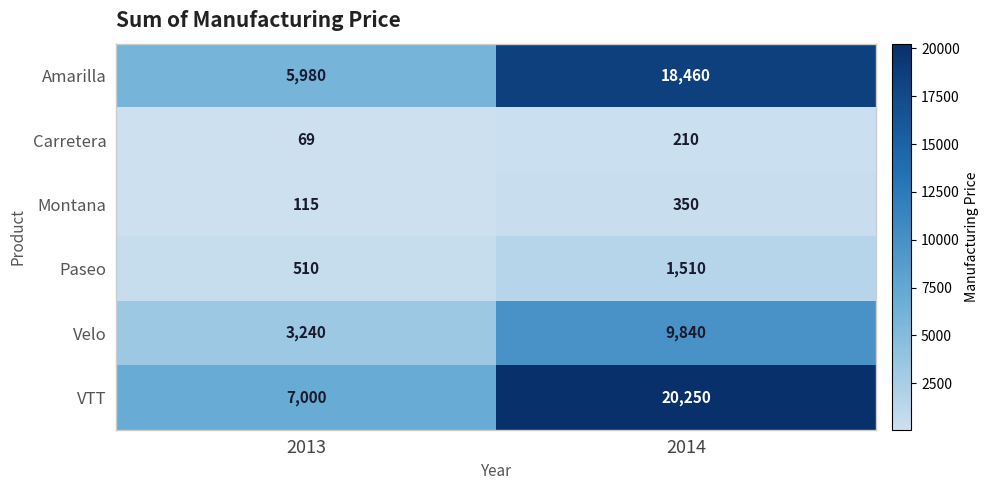

What is the sum of all Carretera values?

279